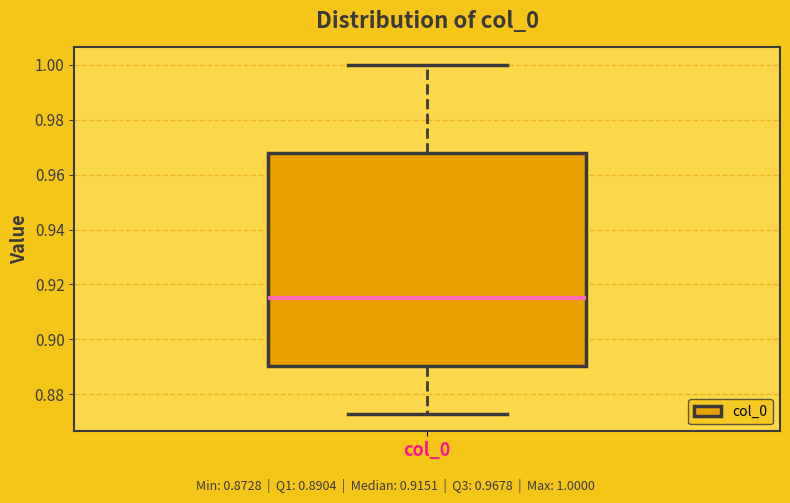

Read this box plot against the y-axis: the position of the median line, the range covered by the box, and the ends of both whiskers. The values are not printed on the chart, so give them approximately, as read against the axis.

median 0.916, box 0.890 to 0.968, whiskers 0.872 to 1.000